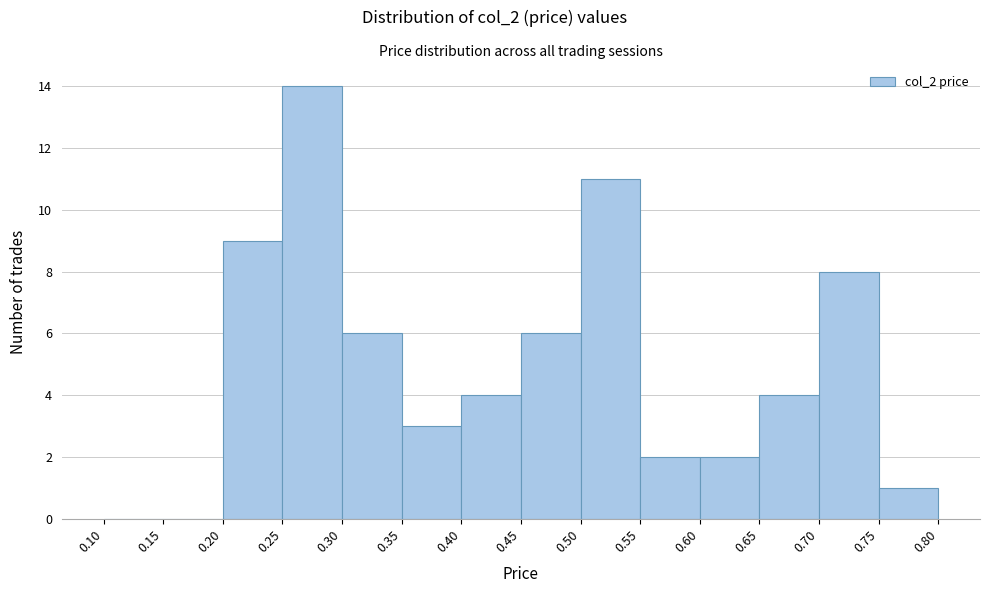

How tall is the bar that spans 0.55 to 0.60 on the x-axis? The values are not printed on the chart, so give them approximately, as read against the axis.

2